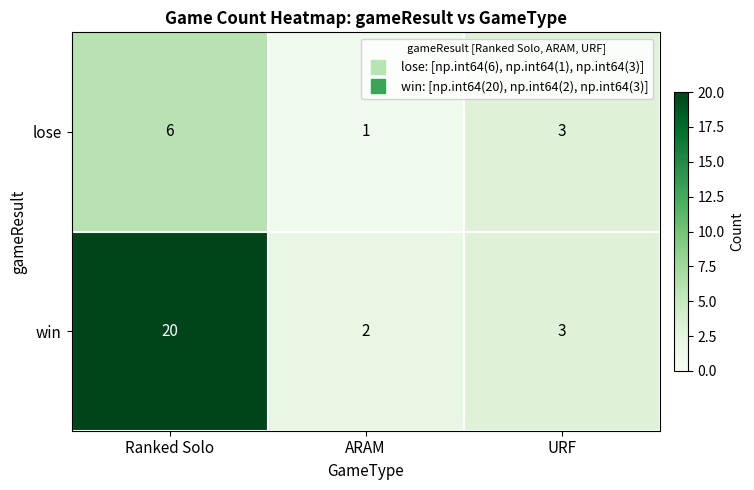

Which label corresponds to the smallest value in the chart?

ARAM